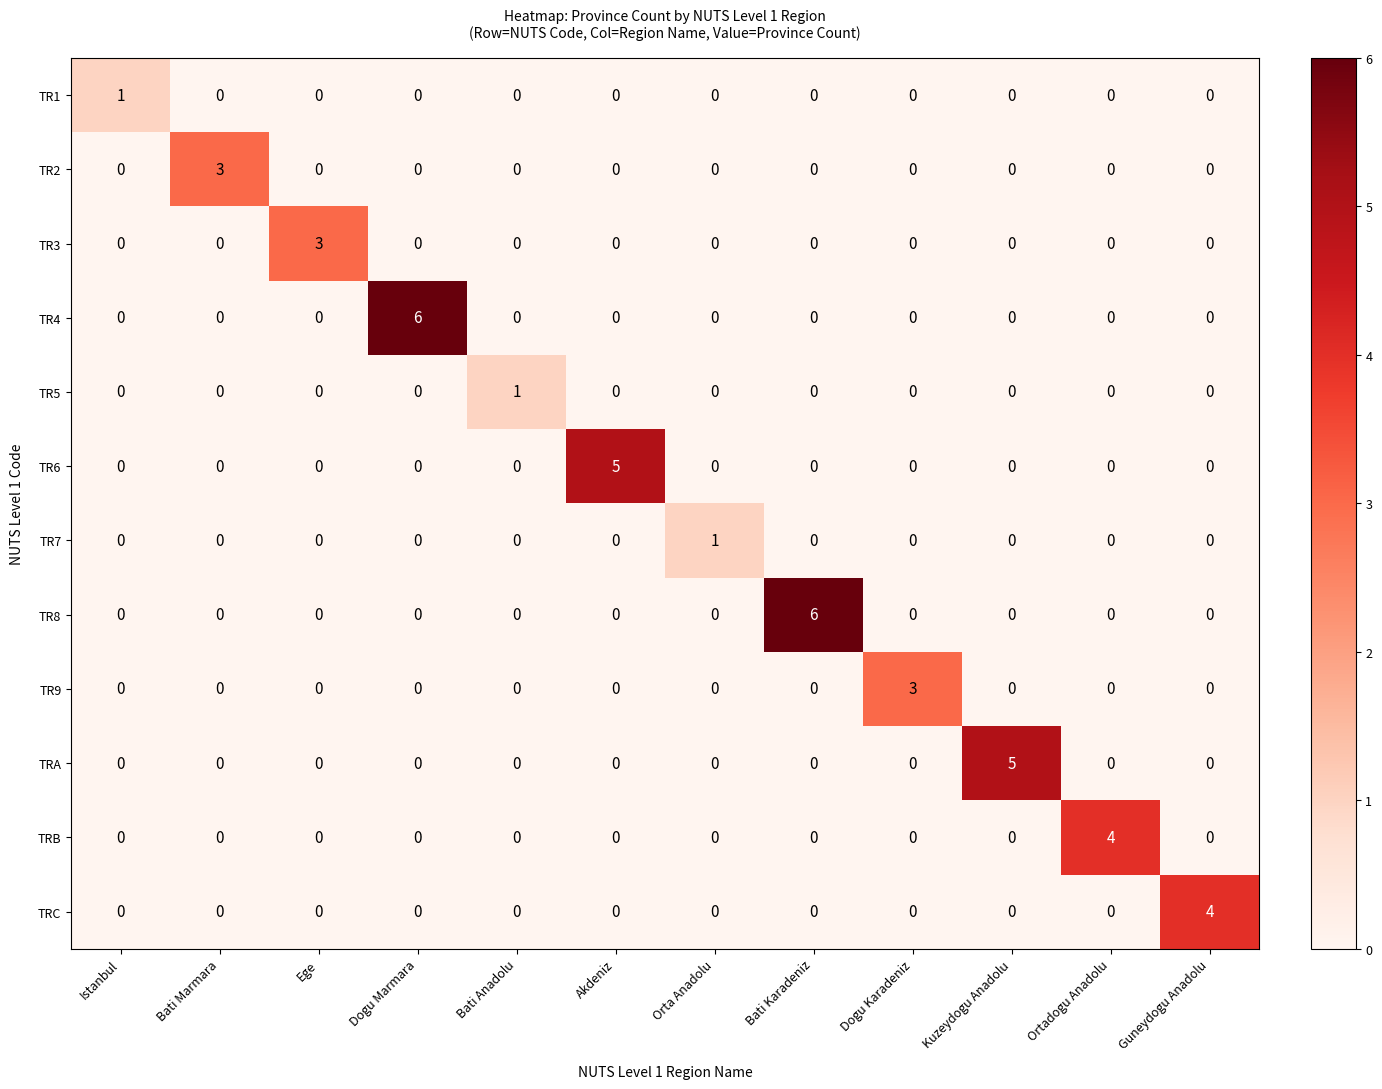

How many TR9 values are between 0 and 1?

11